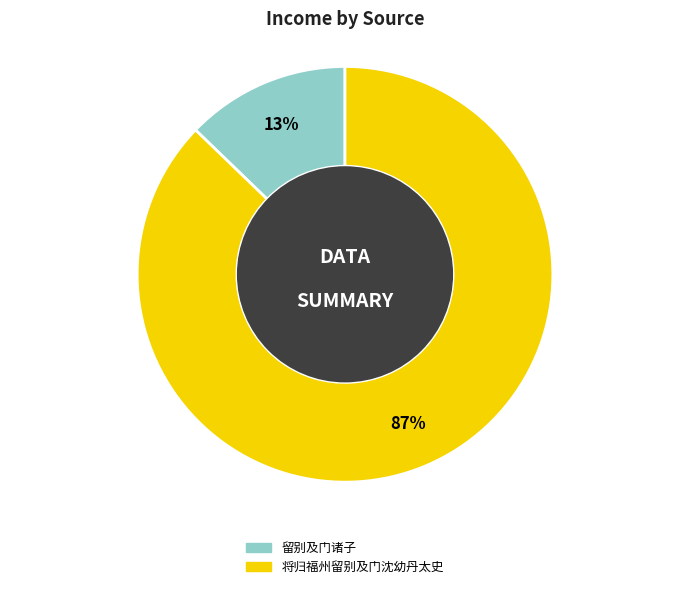

True or false: 将归福州留别及门沈幼丹太史 accounts for 99% of the total.

False